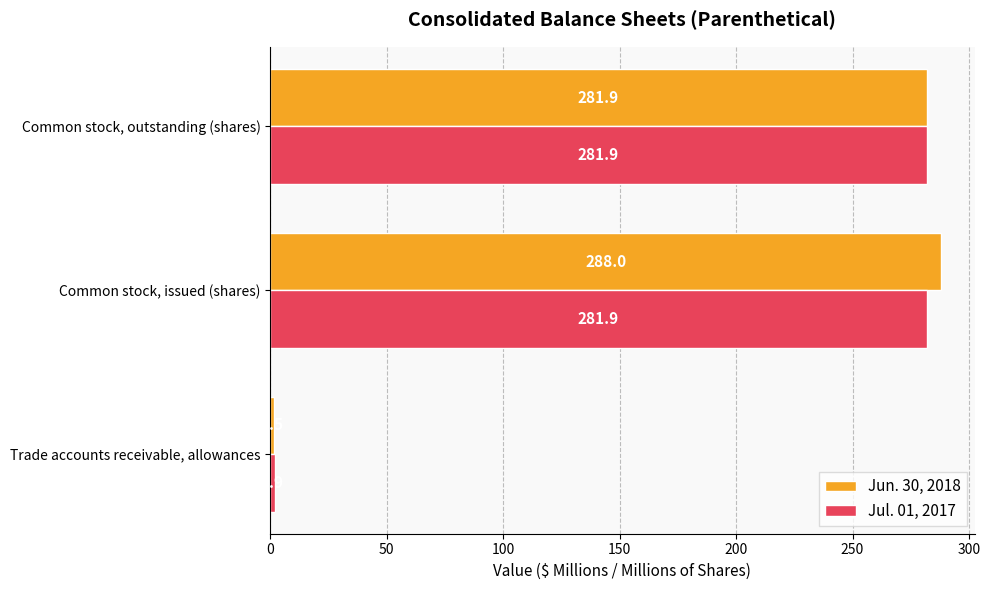

Is it true that Jun. 30, 2018 equals 281.9 at Common stock, outstanding (shares)?

True